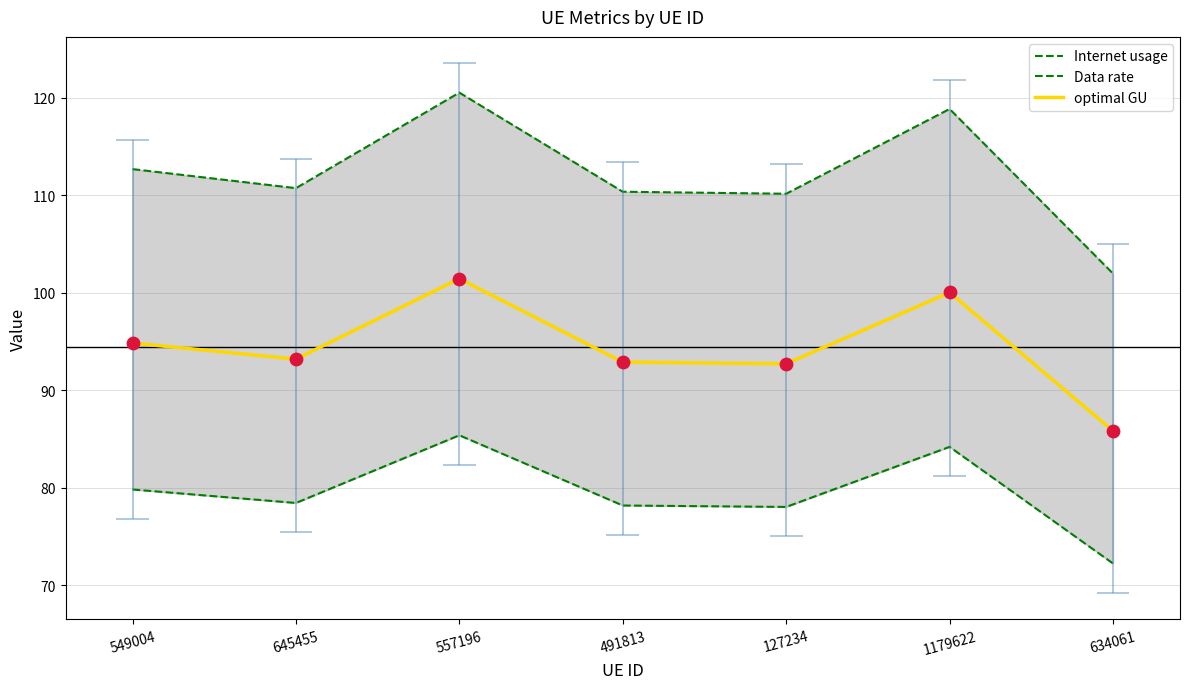

Which series has the largest Y range (max minus min)?

Internet usage